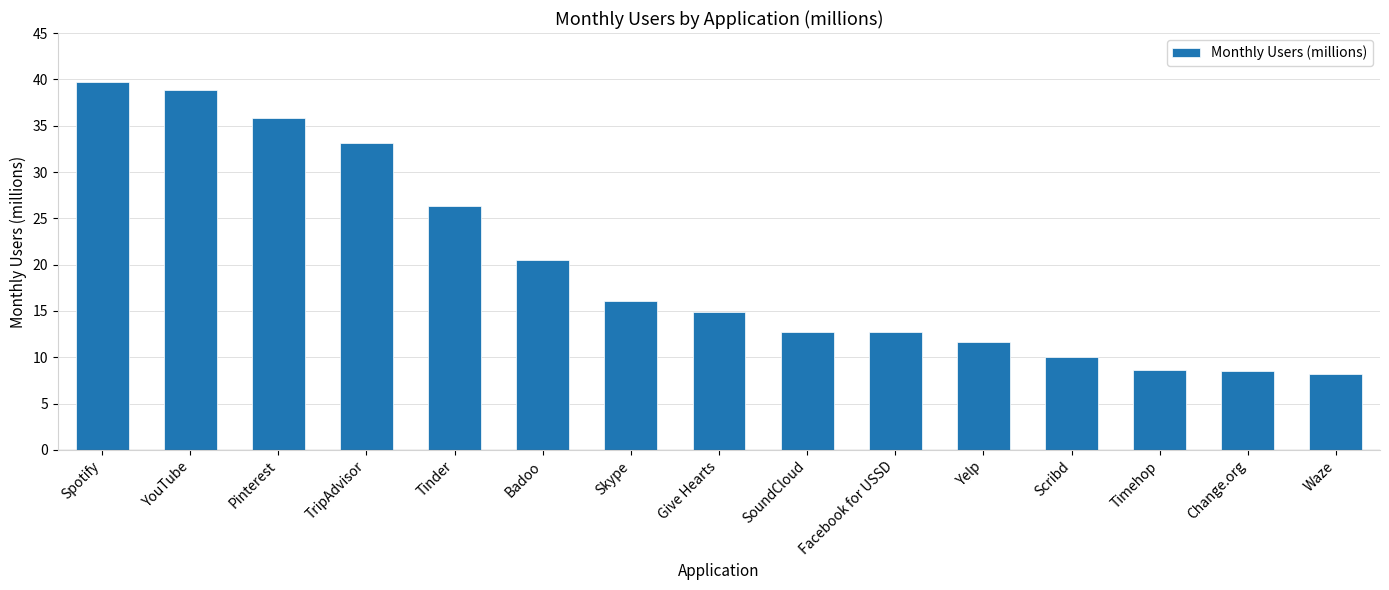

The value at Give Hearts is 20.2. True or false?

False